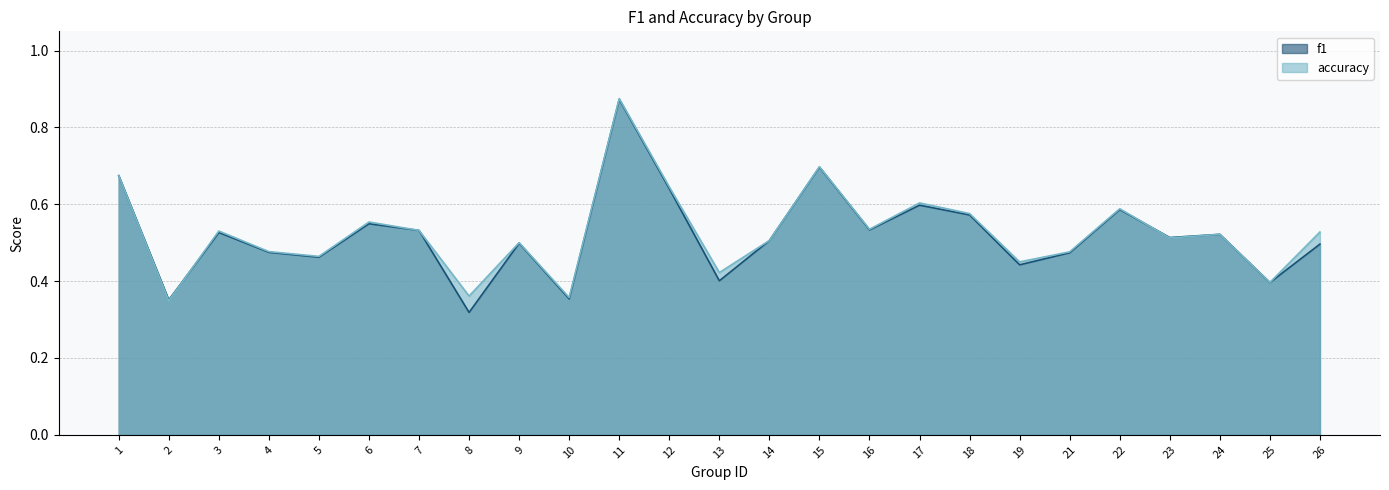

Which series has the widest spread of values?

f1